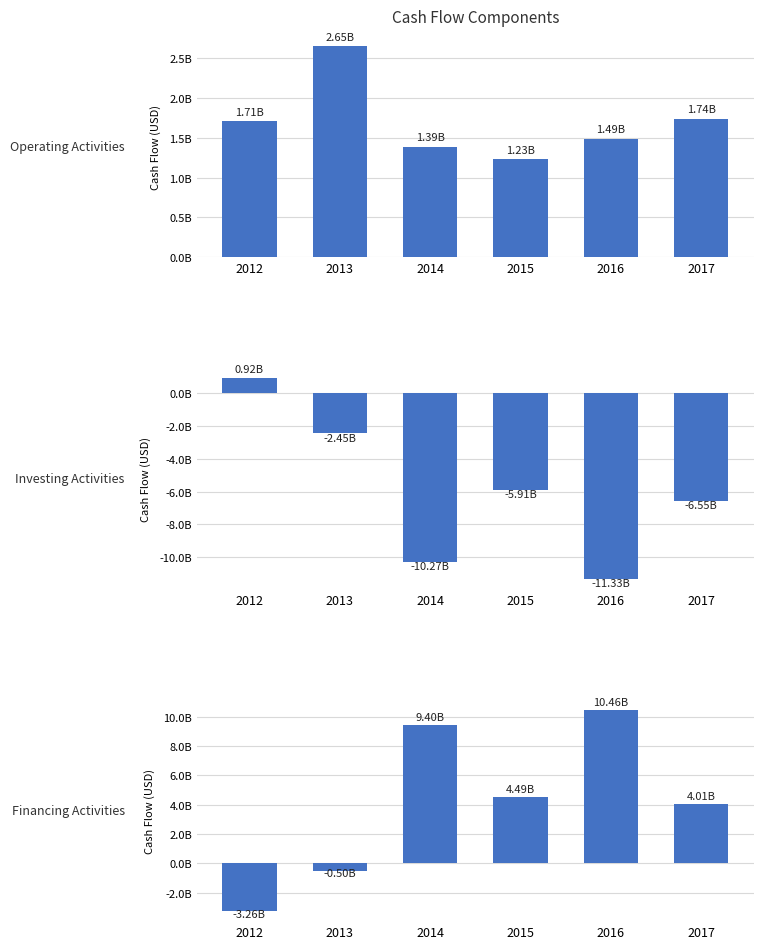

True or false: Operating Activities has a value of 2404355556 at 2016.

False